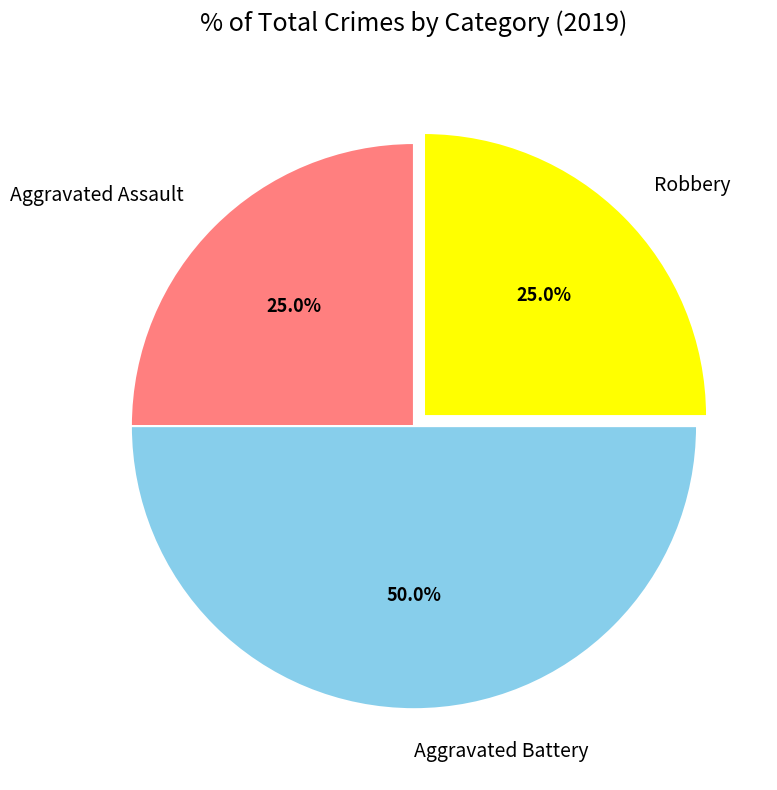

How many segments does this pie chart have?

3